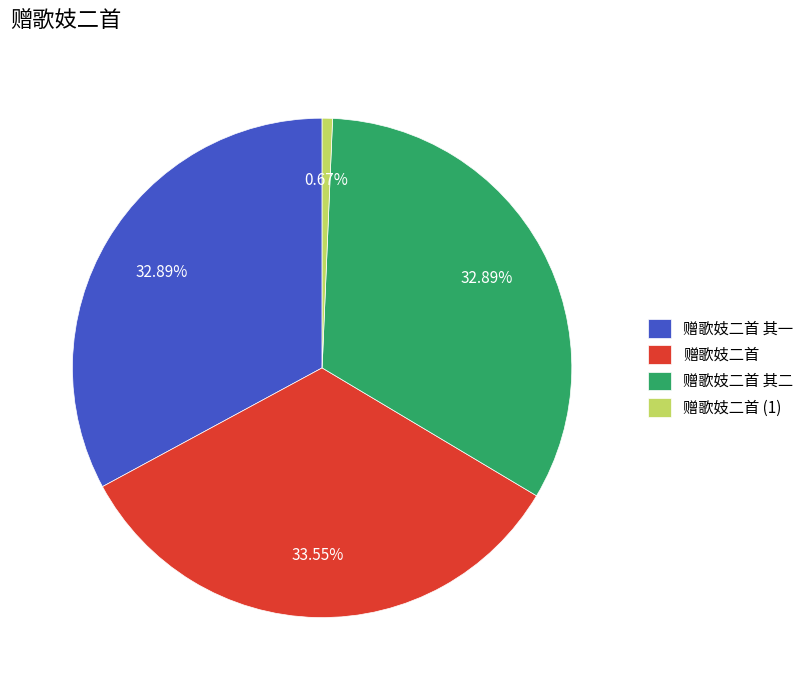

Which slice is the smallest?

赠歌妓二首 (1)